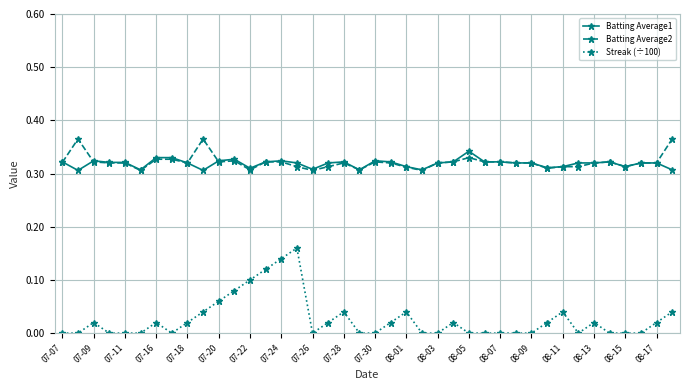

True or false: Batting Average2 has more than 1 points higher than both neighbors.

True